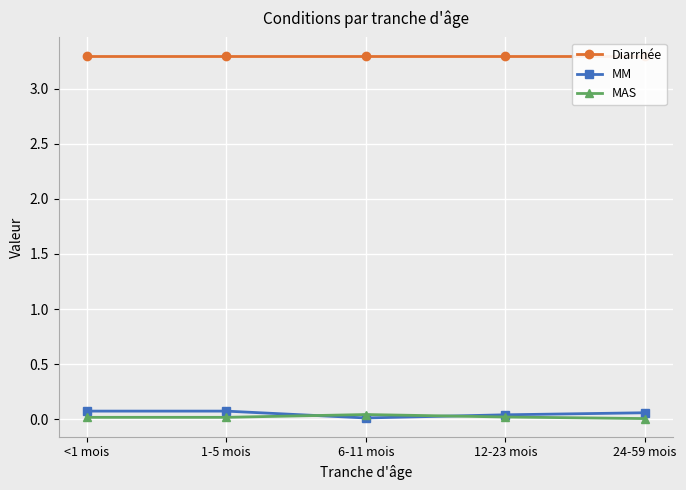

Which category has the lowest value across all series?

24-59 mois